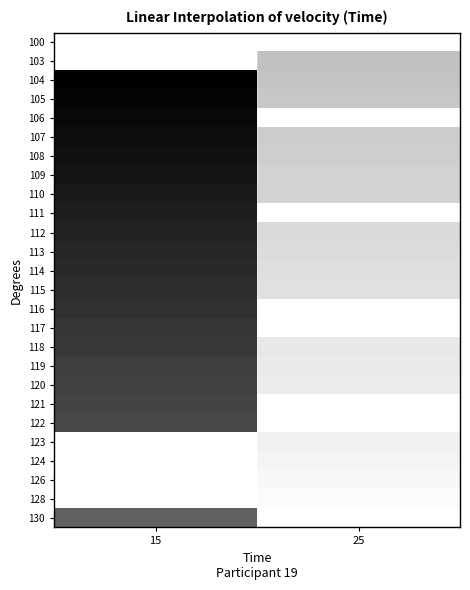

What is the smallest value displayed?

117.0